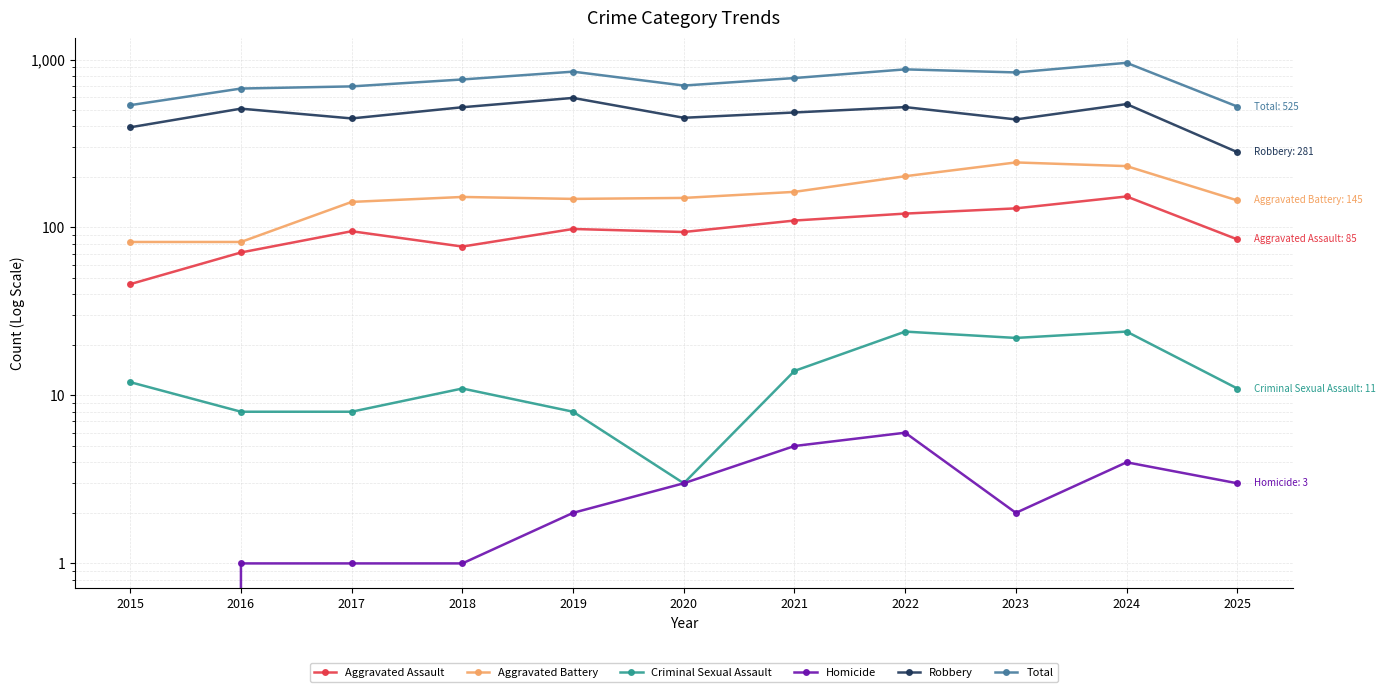

Reading left to right, list all the values displayed in this chart.

Aggravated Assault: 2015=46	2016=71	2017=95	2018=77	2019=98	2020=94	2021=110	2022=121	2023=130	2024=153	2025=85
Aggravated Battery: 2015=82	2016=82	2017=142	2018=152	2019=148	2020=150	2021=163	2022=202	2023=244	2024=232	2025=145
Criminal Sexual Assault: 2015=12	2016=8	2017=8	2018=11	2019=8	2020=3	2021=14	2022=24	2023=22	2024=24	2025=11
Homicide: 2015=0	2016=1	2017=1	2018=1	2019=2	2020=3	2021=5	2022=6	2023=2	2024=4	2025=3
Robbery: 2015=395	2016=510	2017=446	2018=520	2019=591	2020=450	2021=484	2022=521	2023=440	2024=543	2025=281
Total: 2015=535	2016=672	2017=692	2018=761	2019=847	2020=700	2021=776	2022=874	2023=838	2024=956	2025=525